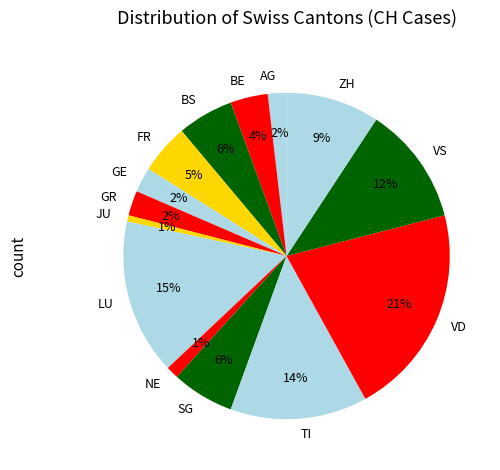

Between LU and BE, which is larger?

LU